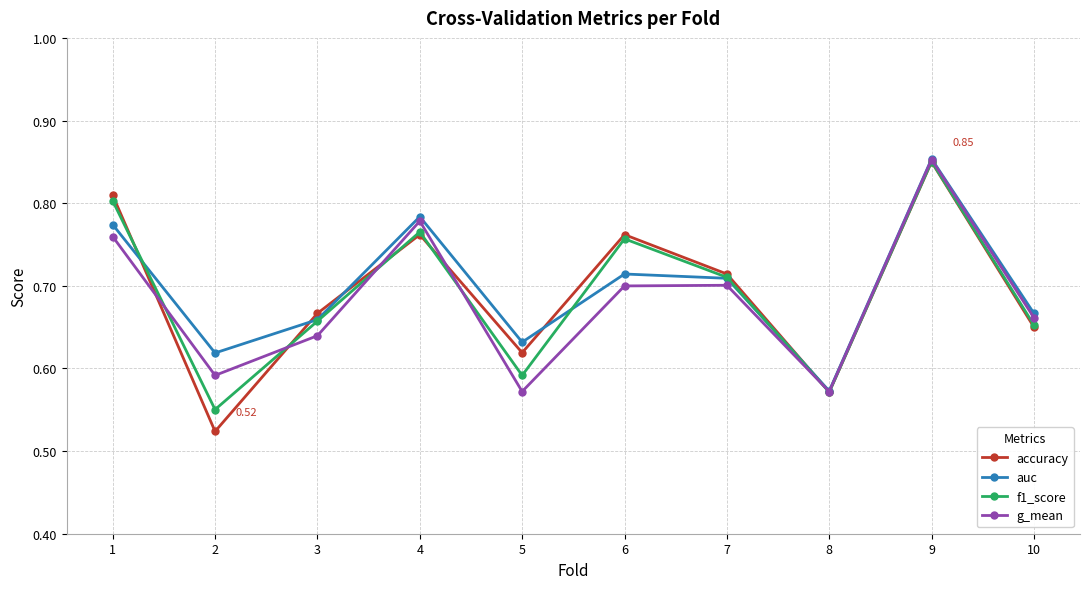

At how many categories does at least one series exceed 0?

10